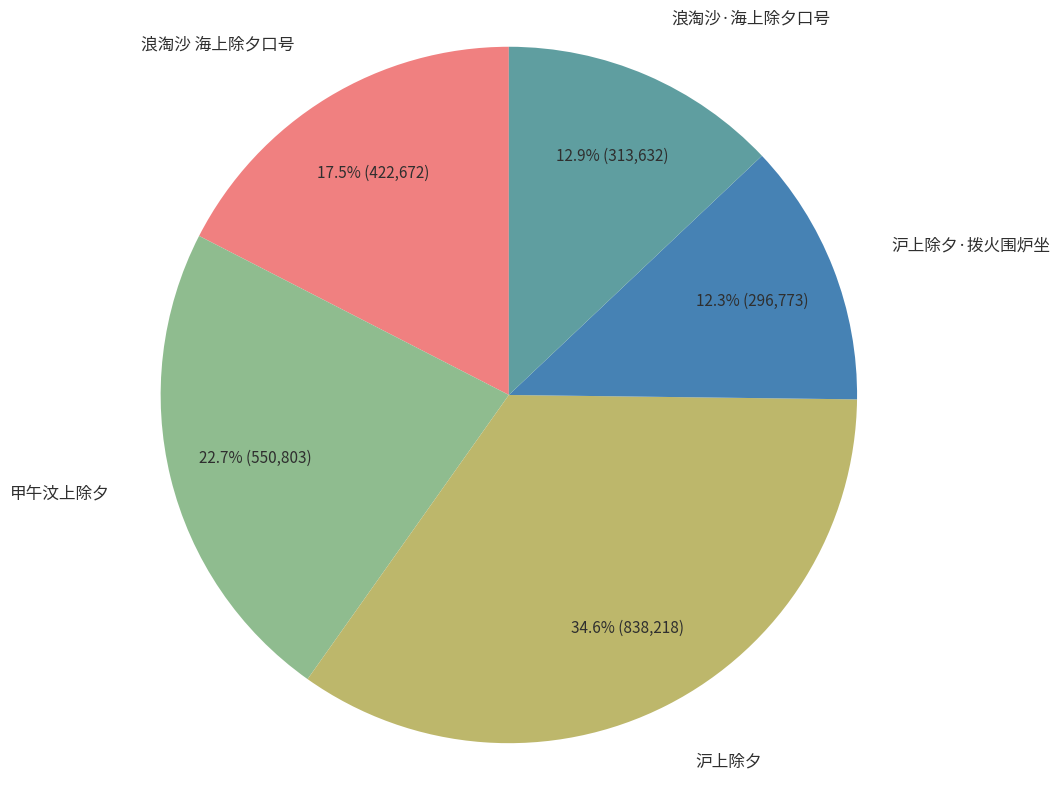

To the nearest percent, what is the combined percentage of 沪上除夕·拨火围炉坐 and 沪上除夕?

47%